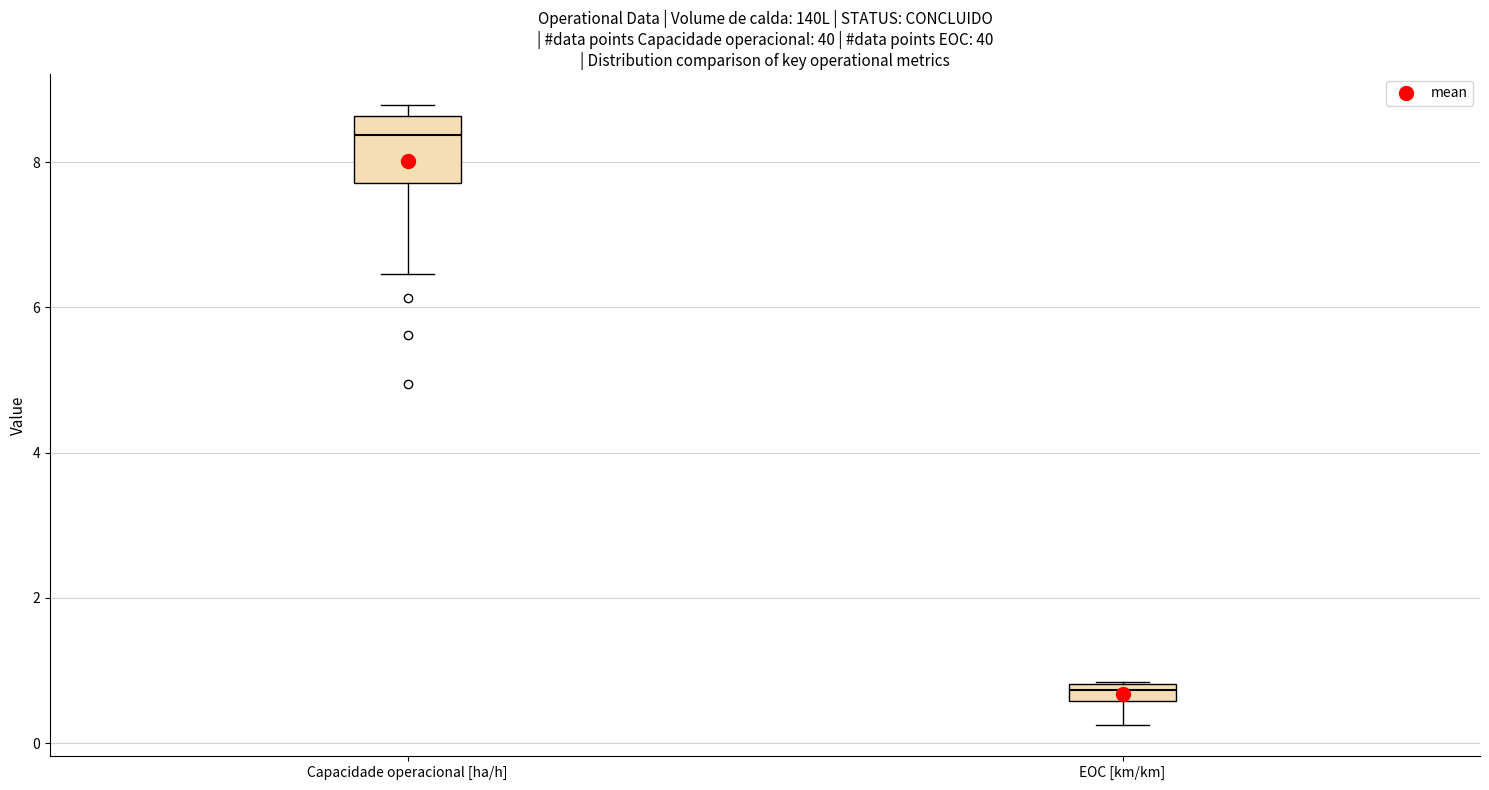

Which box has the highest median line?

Capacidade operacional [ha/h]